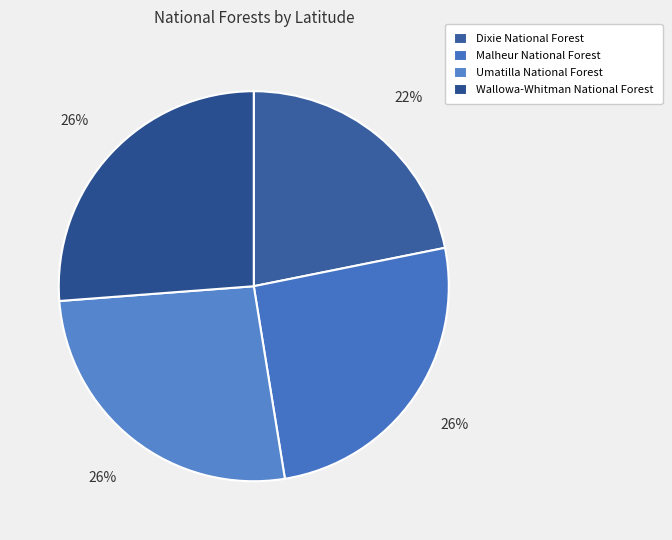

To the nearest percent, what is the combined percentage of Umatilla National Forest and Malheur National Forest?

52%